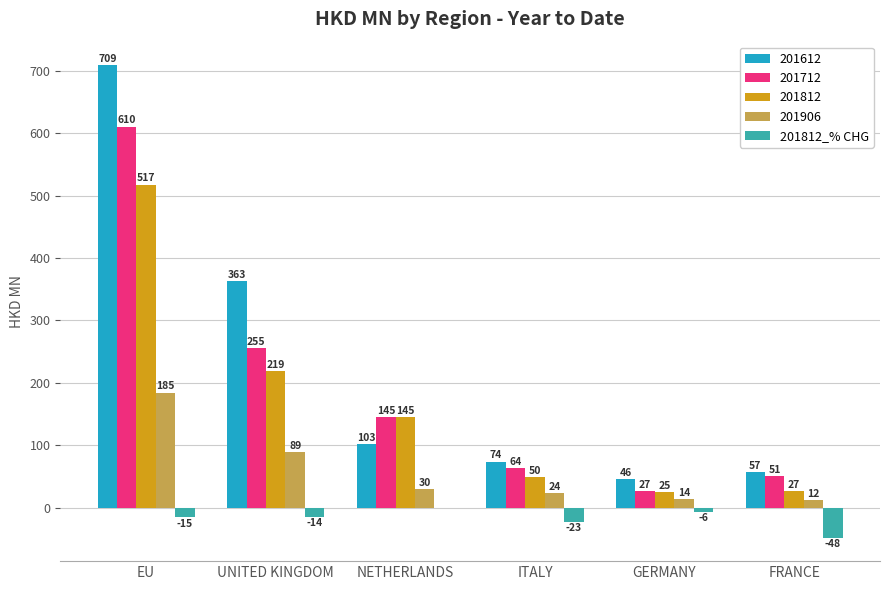

Are the bars grouped side by side (vs. stacked)?

Yes